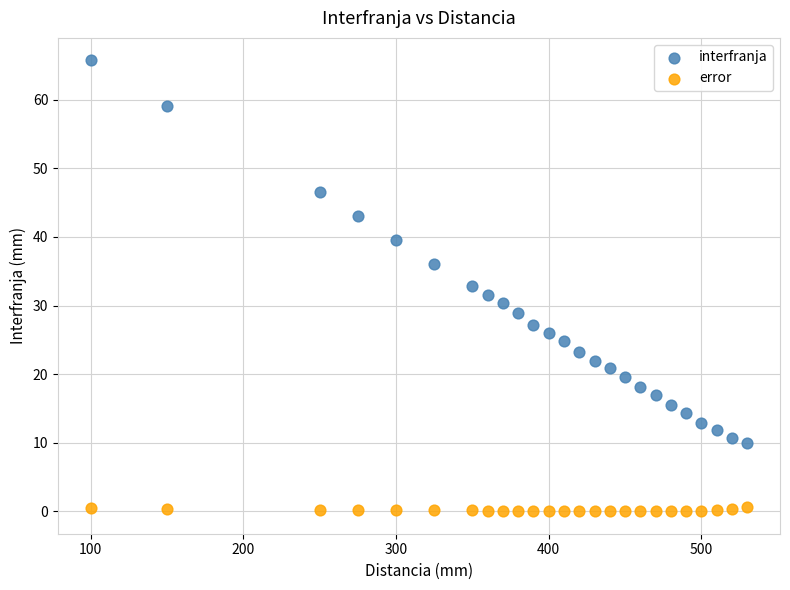

Which series has the widest spread of Y values?

interfranja